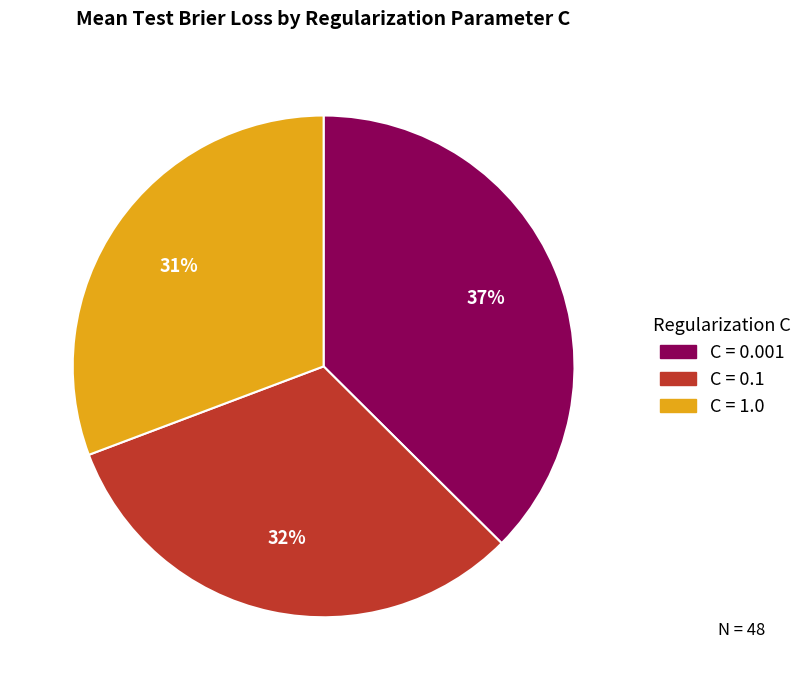

How many slices are in this pie chart?

3